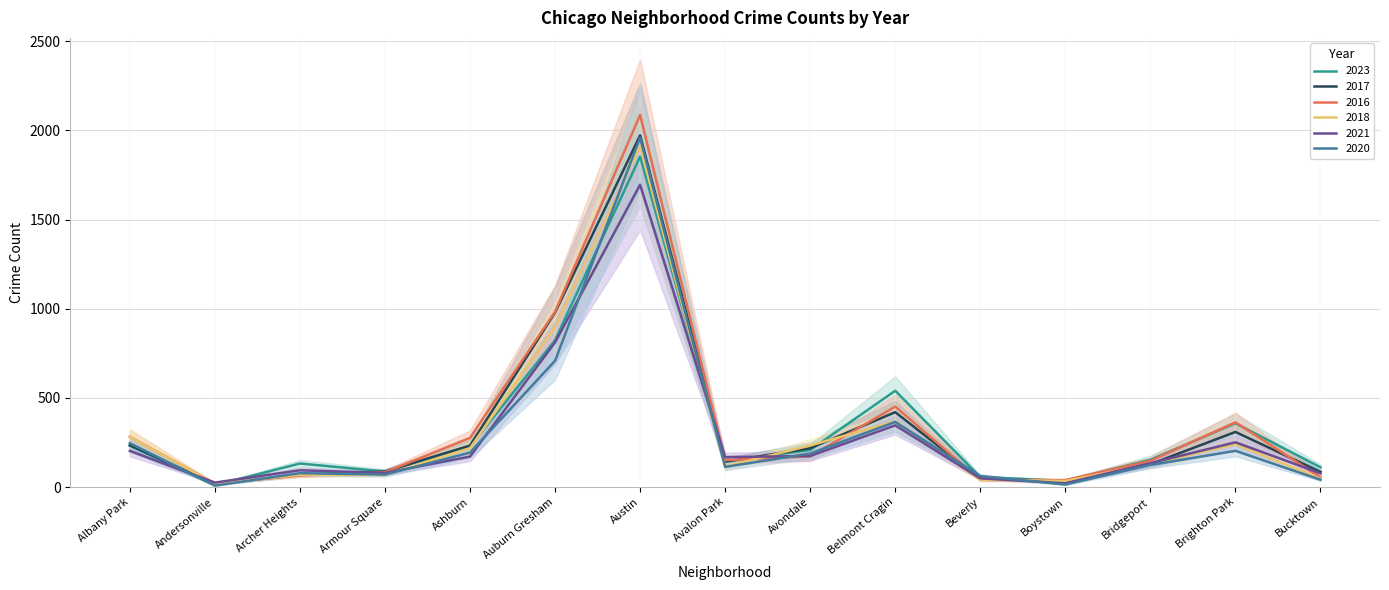

List the labels in order of 2018 value, smallest first.

Andersonville, Boystown, Beverly, Bucktown, Archer Heights, Armour Square, Avalon Park, Bridgeport, Ashburn, Avondale, Brighton Park, Albany Park, Belmont Cragin, Auburn Gresham, Austin